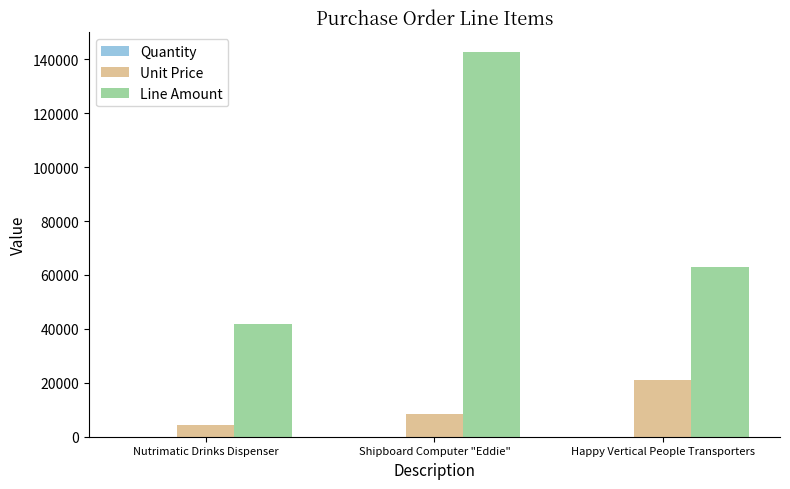

Which series has the largest range (max minus min)?

Line Amount